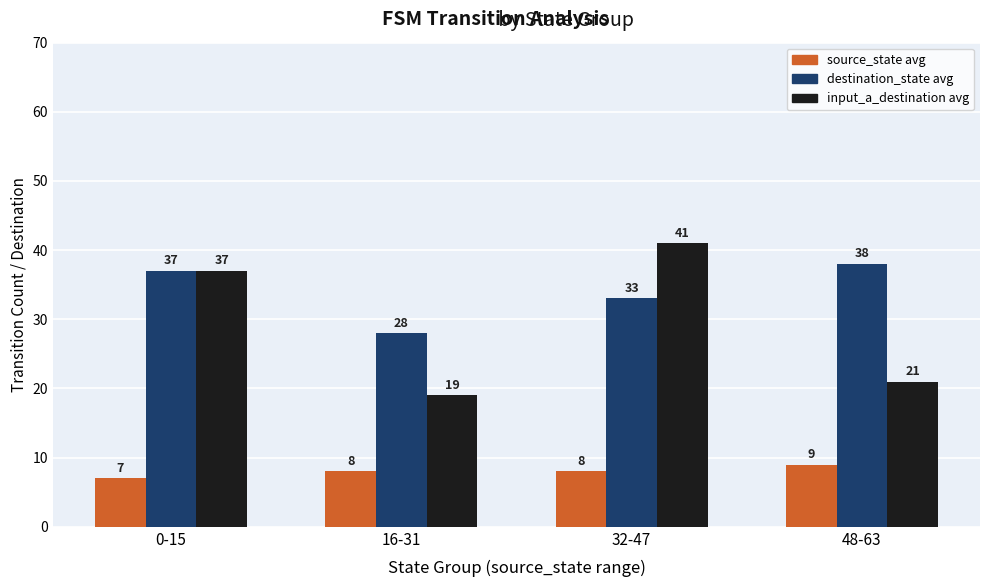

Which category has the lowest value across all series?

0-15